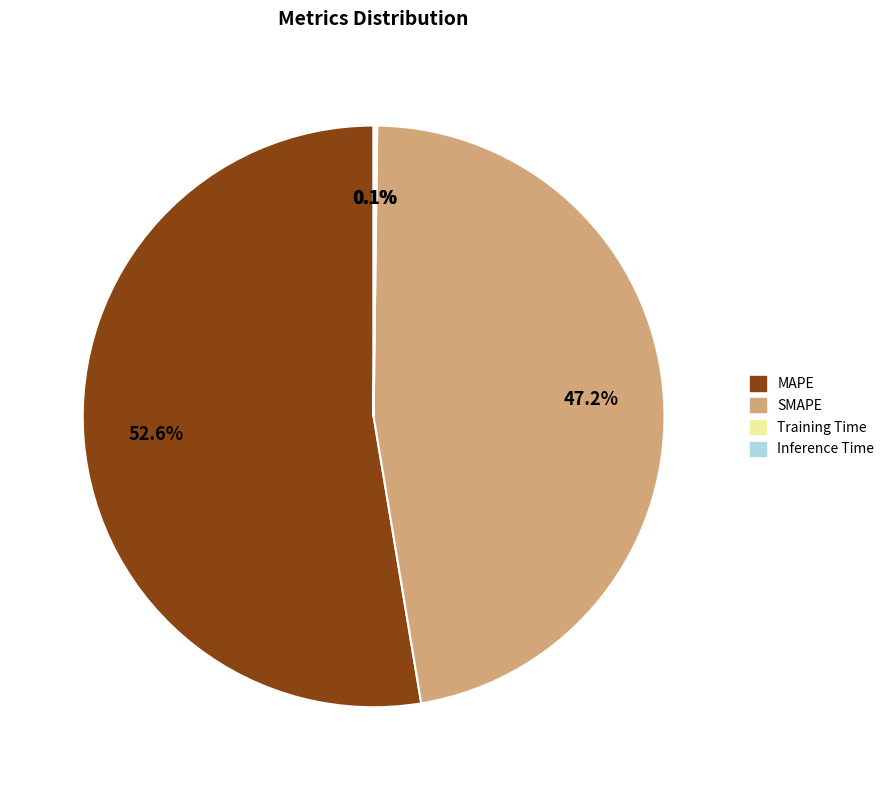

To the nearest percent, what portion does SMAPE represent?

47%